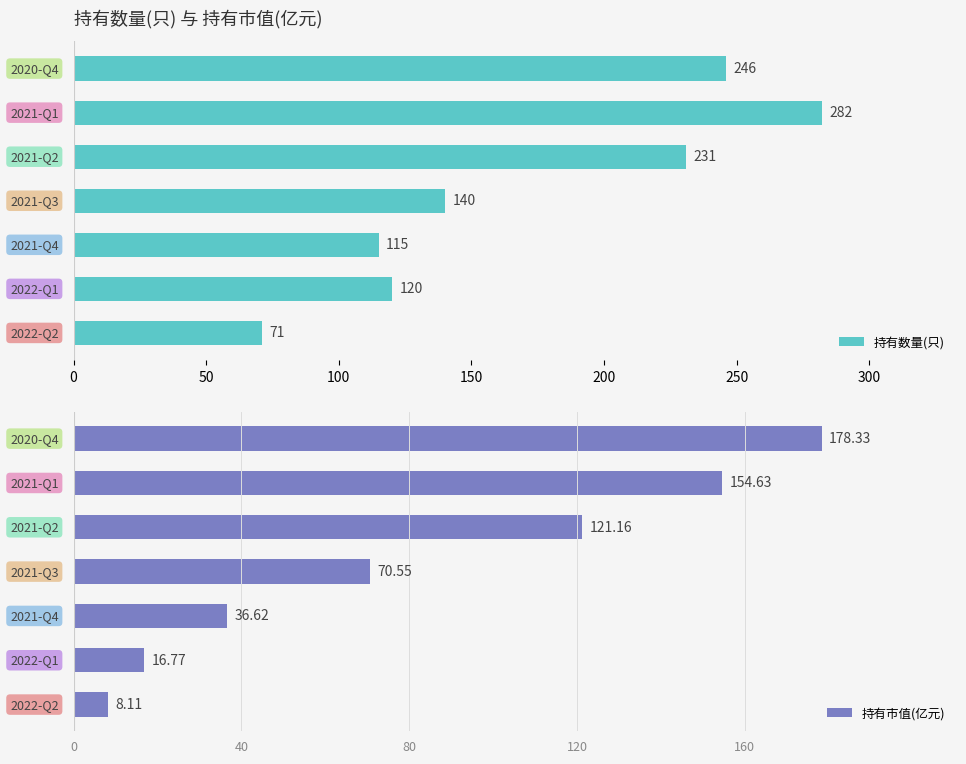

Are the bars horizontal?

Yes